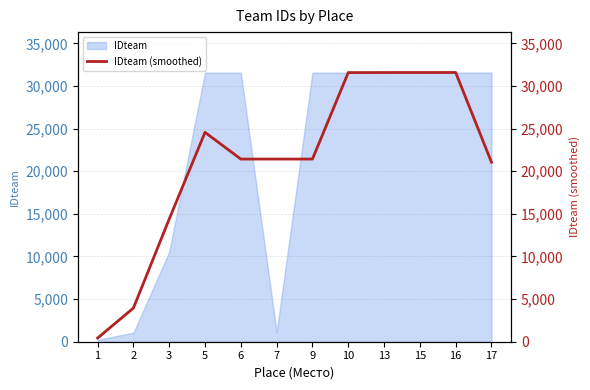

How many lines are shown in the chart?

1